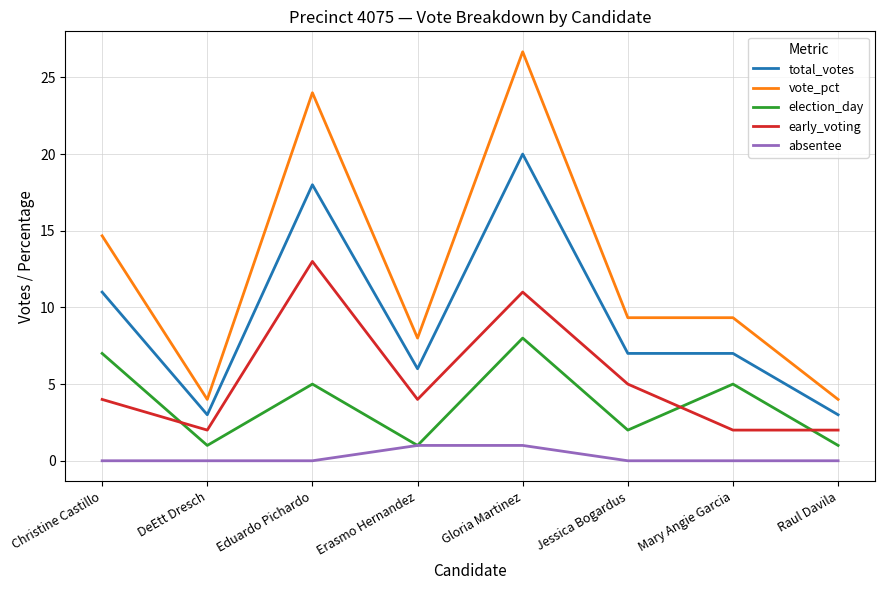

Reading left to right, transcribe all the data shown in this chart.

total_votes: Christine Castillo=11.0	DeEtt Dresch=3.0	Eduardo Pichardo=18.0	Erasmo Hernandez=6.0	Gloria Martinez=20.0	Jessica Bogardus=7.0	Mary Angie Garcia=7.0	Raul Davila=3.0
vote_pct: Christine Castillo=14.7	DeEtt Dresch=4.0	Eduardo Pichardo=24.0	Erasmo Hernandez=8.0	Gloria Martinez=26.7	Jessica Bogardus=9.3	Mary Angie Garcia=9.3	Raul Davila=4.0
election_day: Christine Castillo=7.0	DeEtt Dresch=1.0	Eduardo Pichardo=5.0	Erasmo Hernandez=1.0	Gloria Martinez=8.0	Jessica Bogardus=2.0	Mary Angie Garcia=5.0	Raul Davila=1.0
early_voting: Christine Castillo=4.0	DeEtt Dresch=2.0	Eduardo Pichardo=13.0	Erasmo Hernandez=4.0	Gloria Martinez=11.0	Jessica Bogardus=5.0	Mary Angie Garcia=2.0	Raul Davila=2.0
absentee: Christine Castillo=0.0	DeEtt Dresch=0.0	Eduardo Pichardo=0.0	Erasmo Hernandez=1.0	Gloria Martinez=1.0	Jessica Bogardus=0.0	Mary Angie Garcia=0.0	Raul Davila=0.0